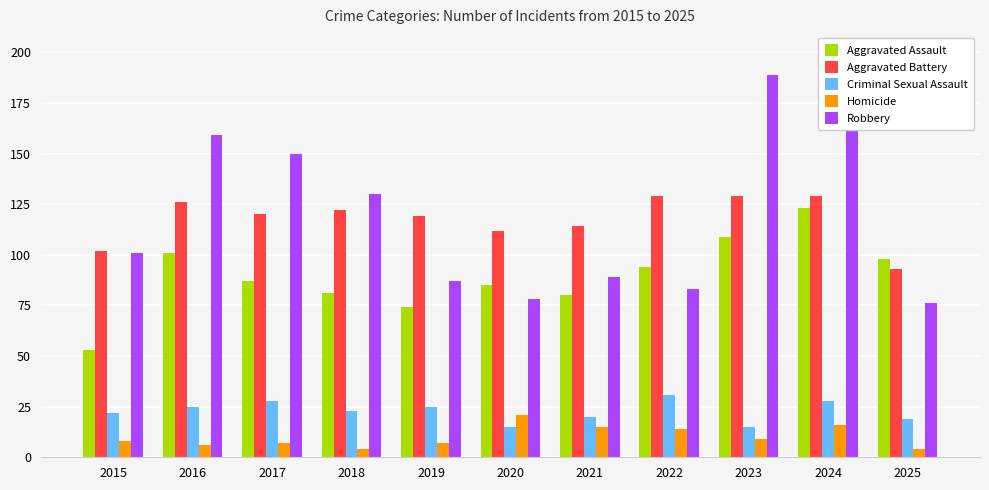

How many bars are there in each group?

5